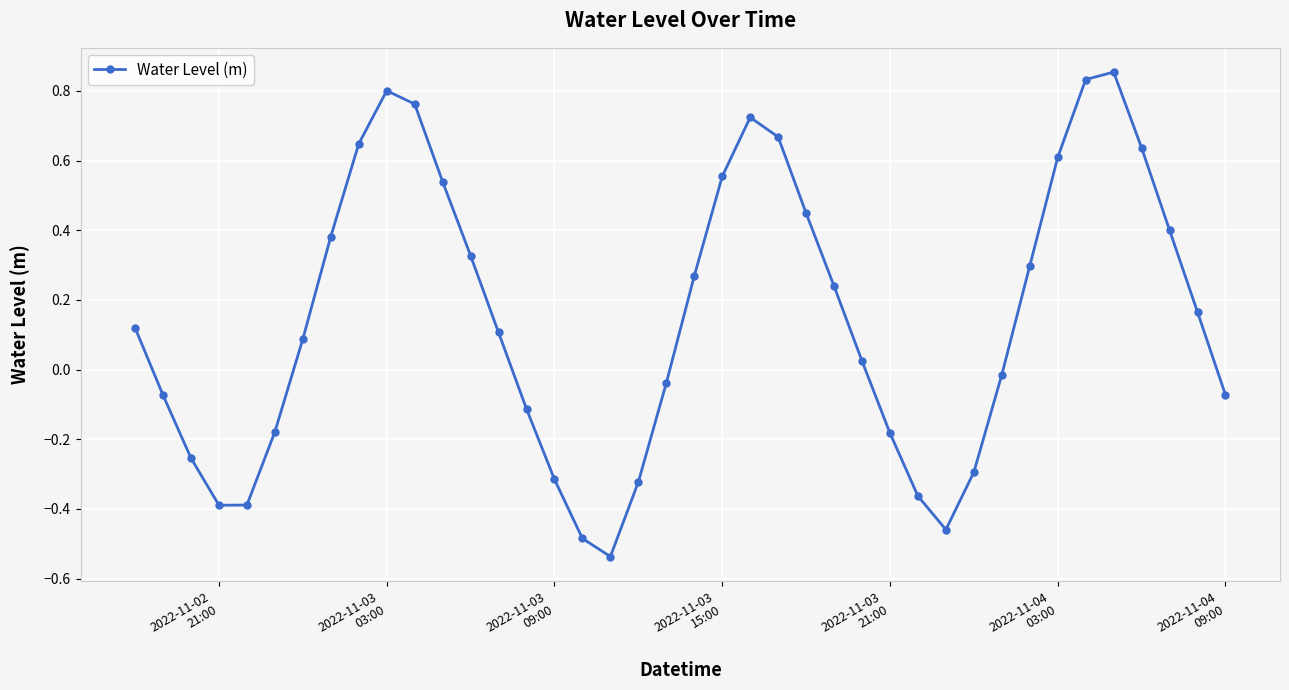

How many values exceed 0?

23